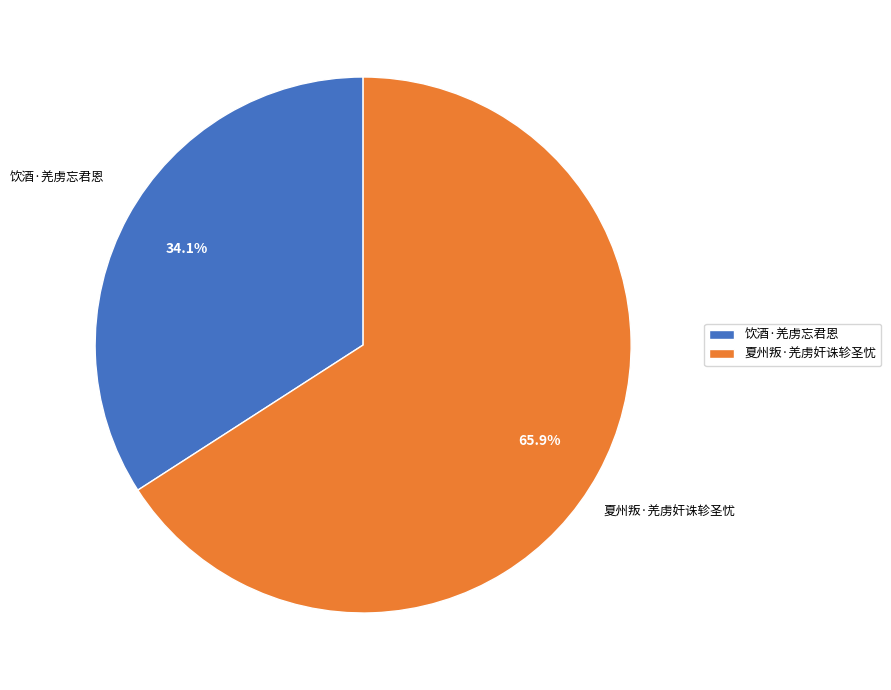

Which has a higher value, 饮酒·羌虏忘君恩 or 夏州叛·羌虏奸诛轸圣忧?

夏州叛·羌虏奸诛轸圣忧